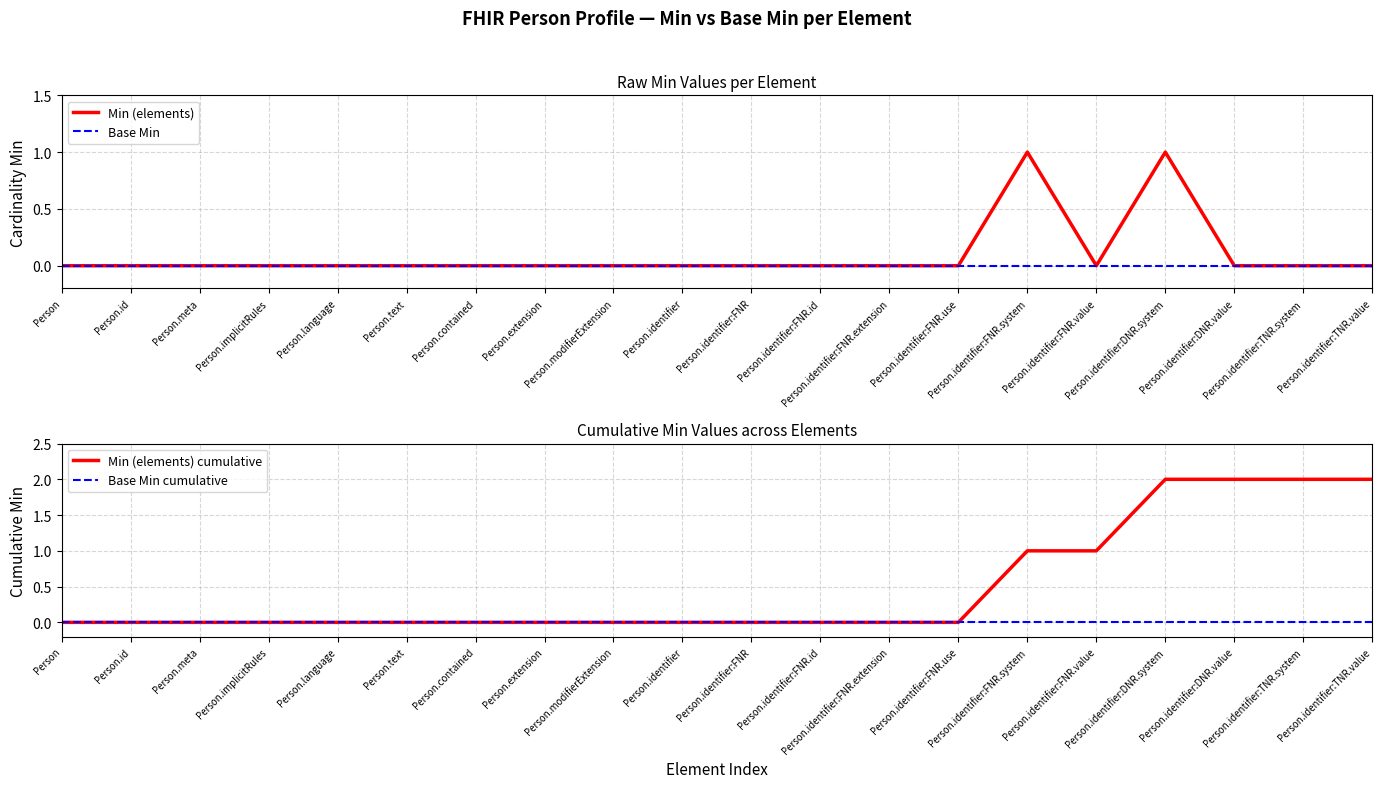

The value of Min (elements) at Person.implicitRules is 0. True or false?

False